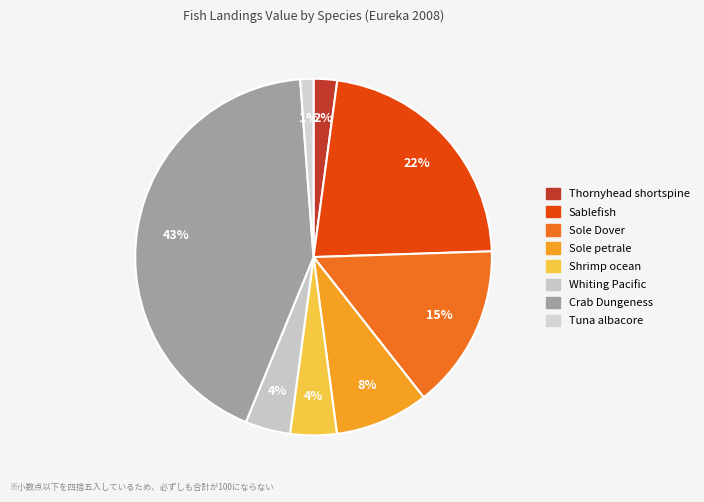

What is the smallest slice in the pie chart?

Tuna albacore